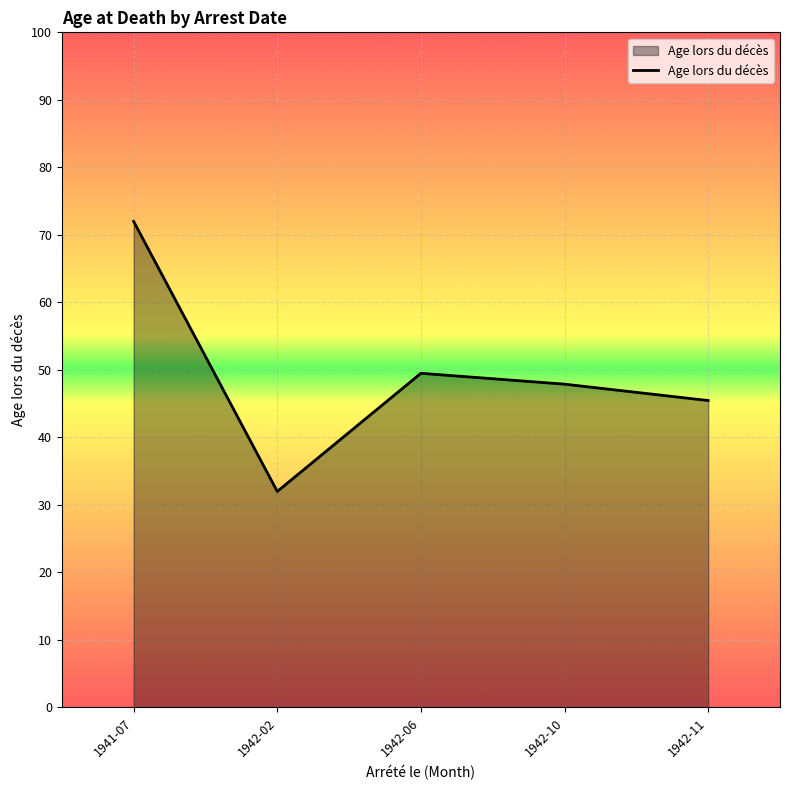

What is the approximate value at 1942-02?

32.0